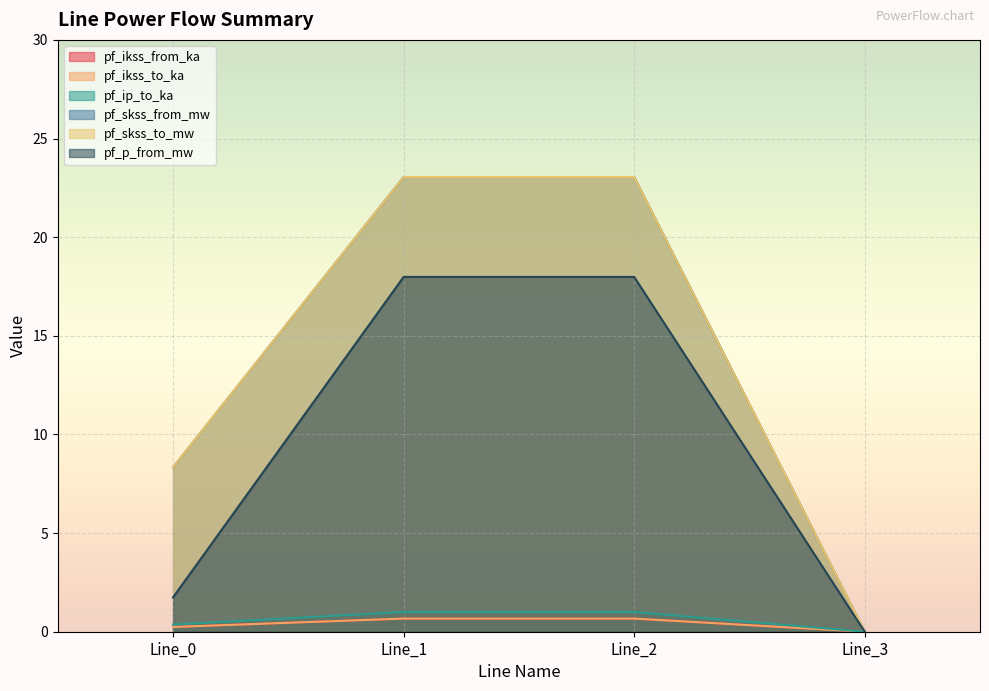

Which series changed the most between Line_2 and Line_3?

pf_skss_from_mw